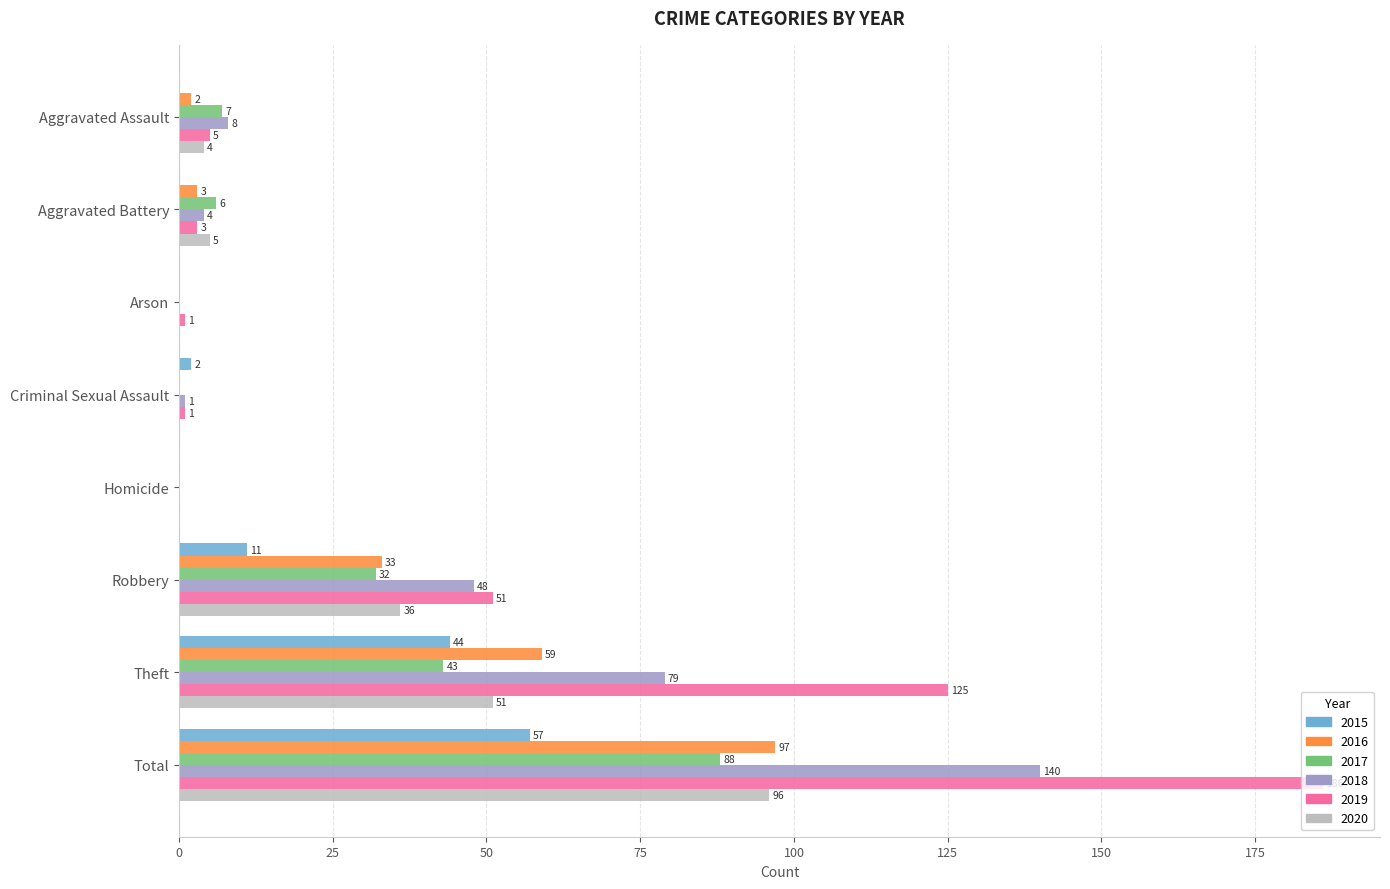

What is the total value across all series at Total?

664